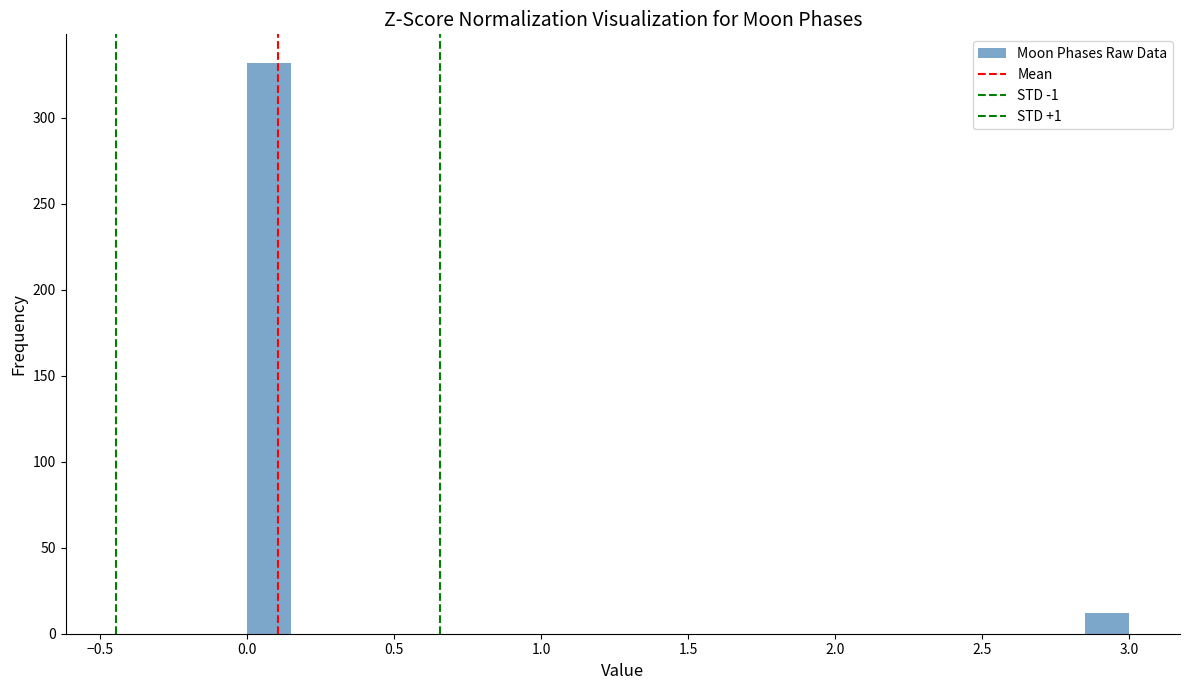

Around what value on the x-axis is the tallest bar? Give the approximate position of its centre, as read against the axis.

0.10